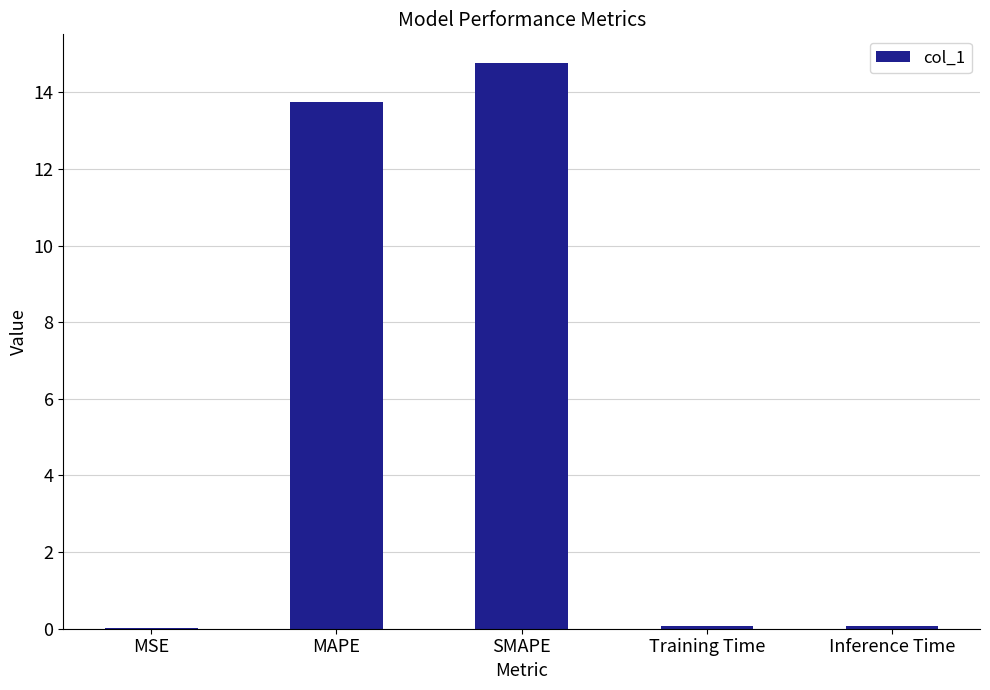

What is the average value?

5.7